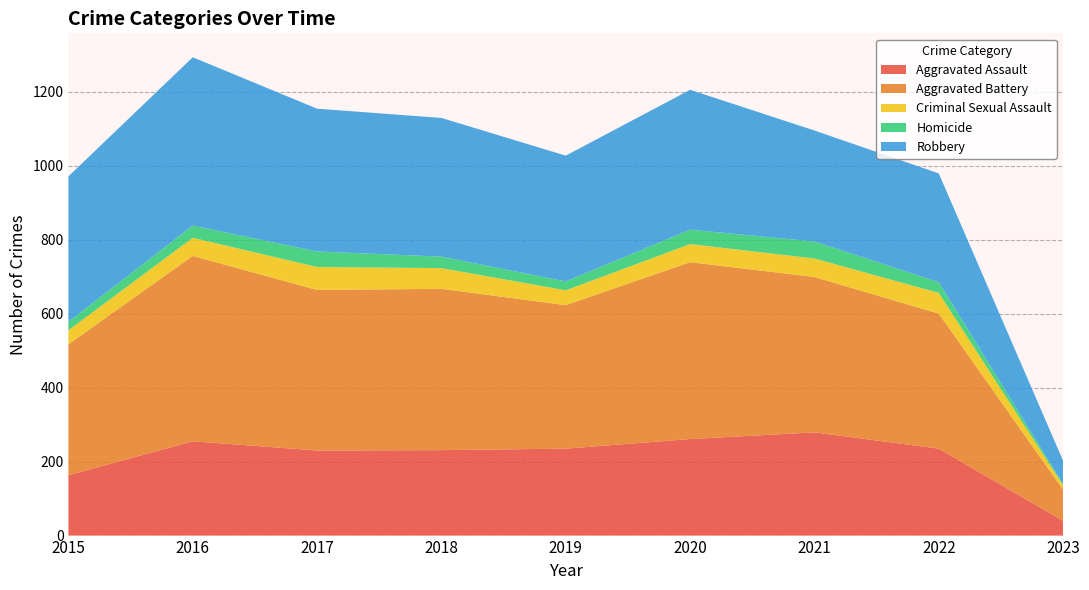

Reading left to right, what are all the values shown in this chart?

Aggravated Assault: 163	255	230	231	235	261	279	235	40
Aggravated Battery: 354	501	434	436	388	478	420	365	84
Criminal Sexual Assault: 38	49	62	56	40	49	50	56	12
Homicide: 23	33	42	31	24	39	46	29	3
Robbery: 393	455	386	375	340	378	300	294	63